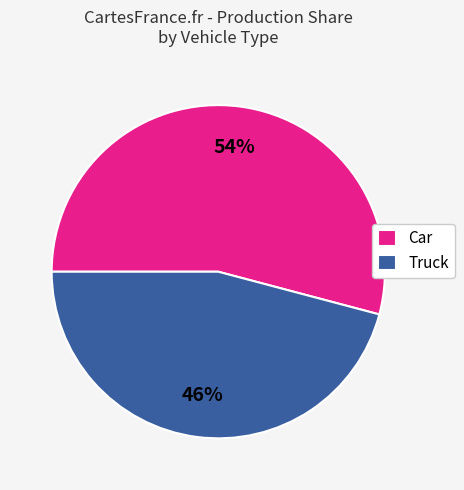

What is the smallest slice in the pie chart?

Truck